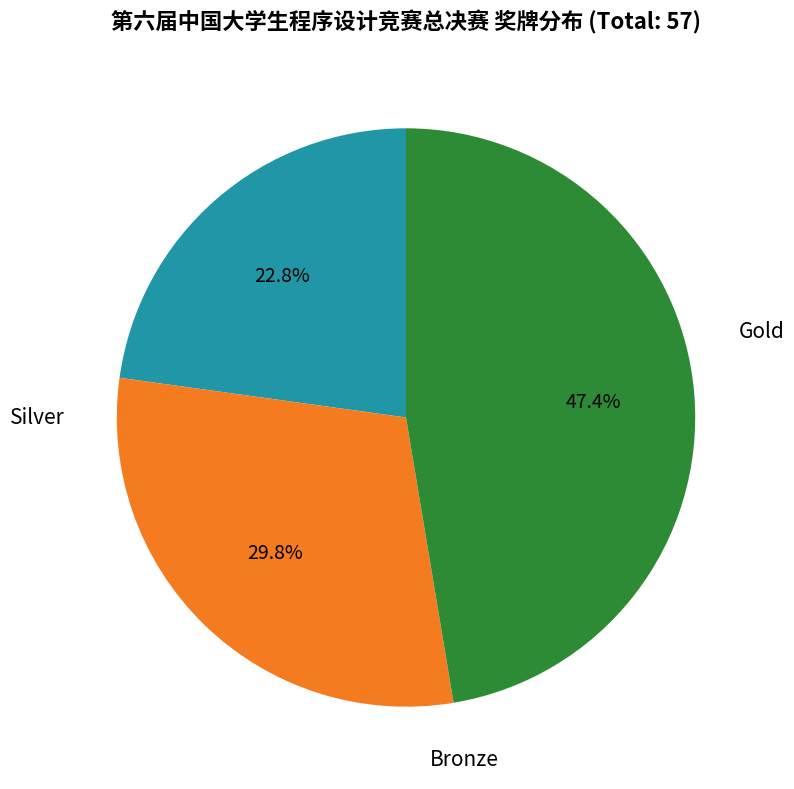

Which category has the smallest portion of the pie?

Gold